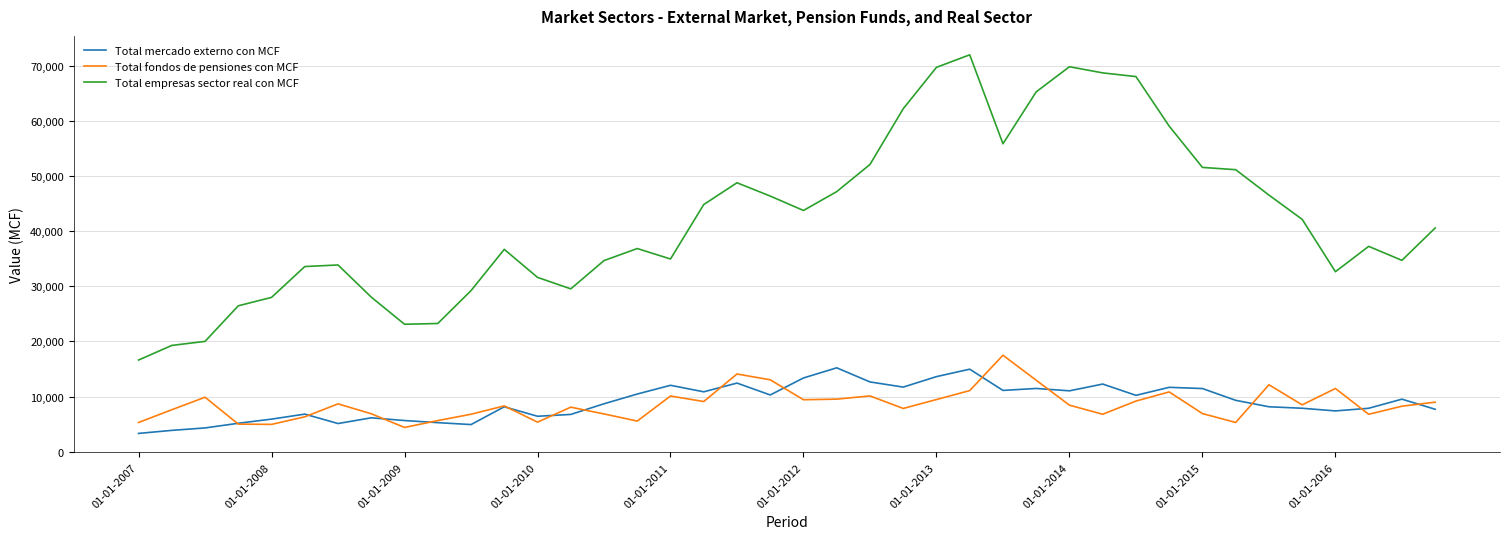

True or false: Total mercado externo con MCF and Total empresas sector real con MCF intersect in this chart.

False